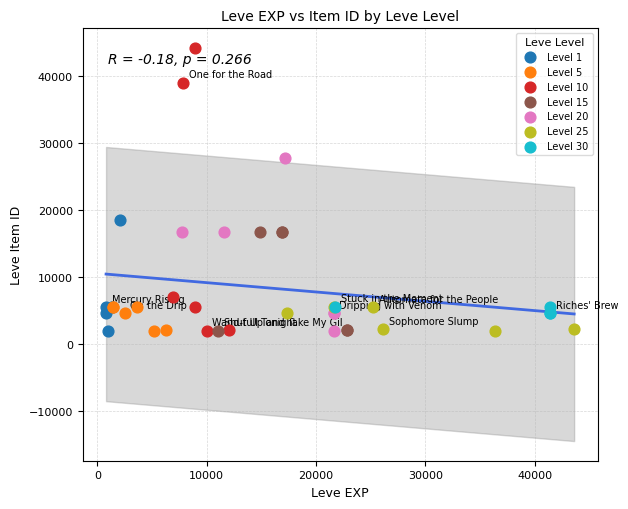

Which series has the widest spread of Y values?

Level 10